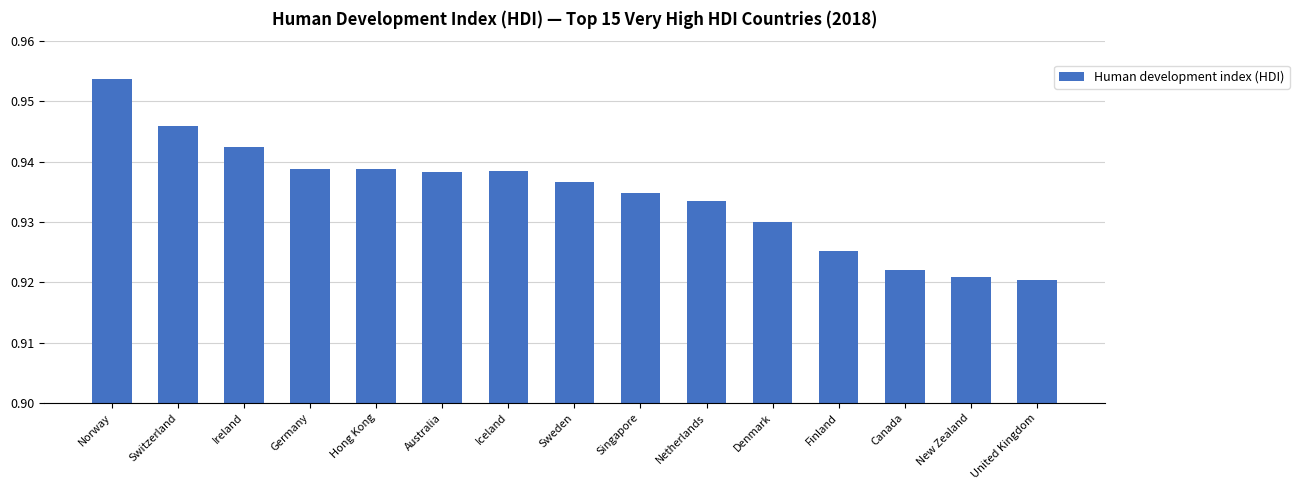

At which category does the chart reach its peak across all series?

Norway